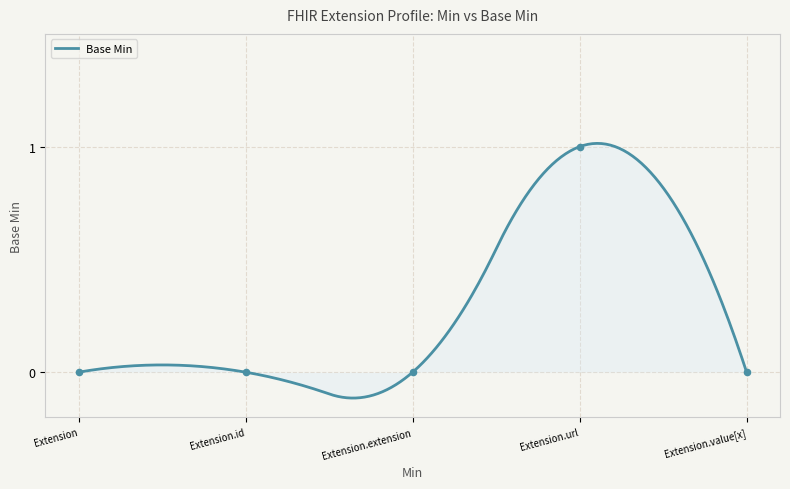

Which has a higher value, Extension.extension or Extension?

Extension.extension